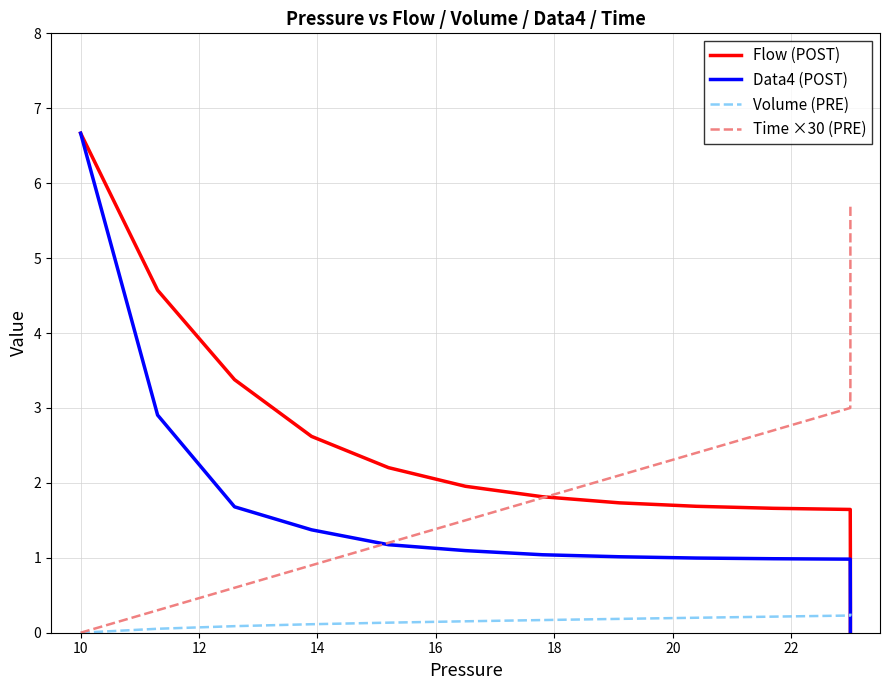

True or false: Volume (PRE) and Time ×30 (PRE) intersect in this chart.

False